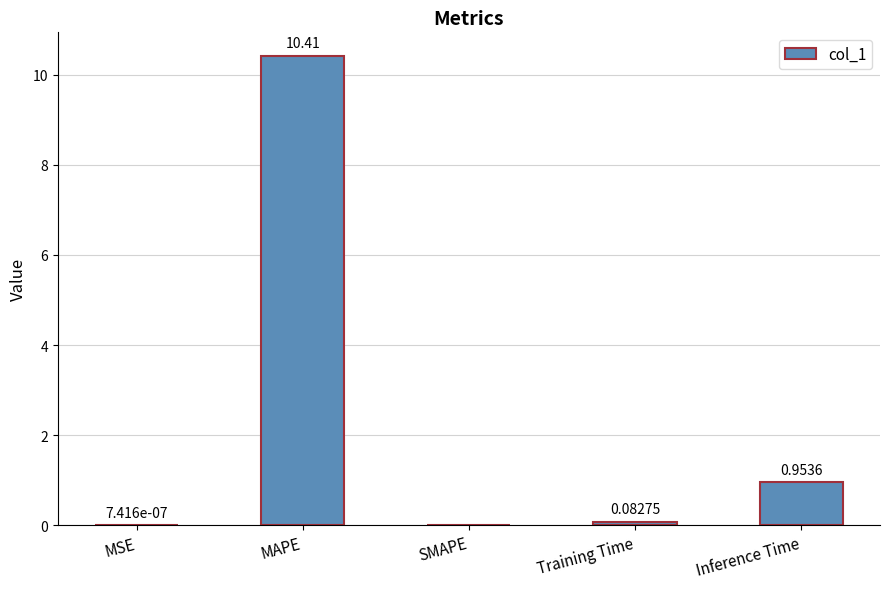

Which has a higher value, MSE or MAPE?

MAPE